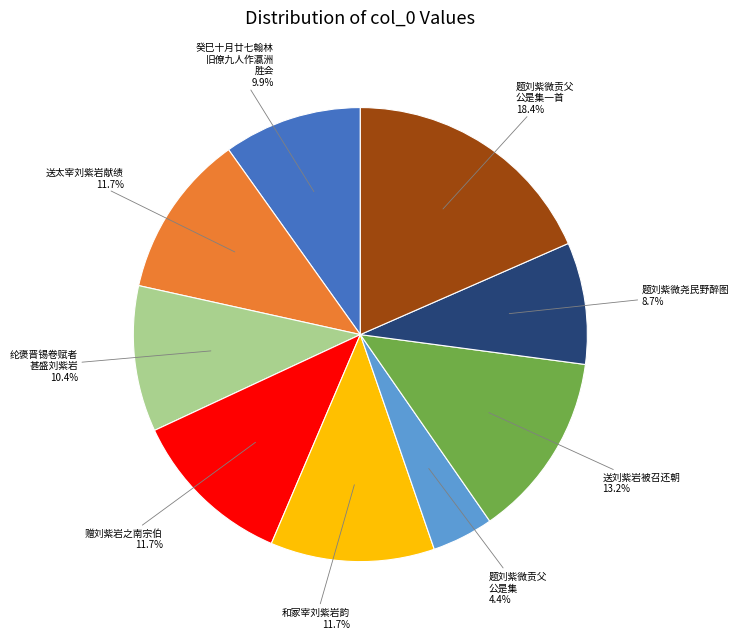

How much of the chart is everything except 题刘紫微尧民野醉图?

91.3%